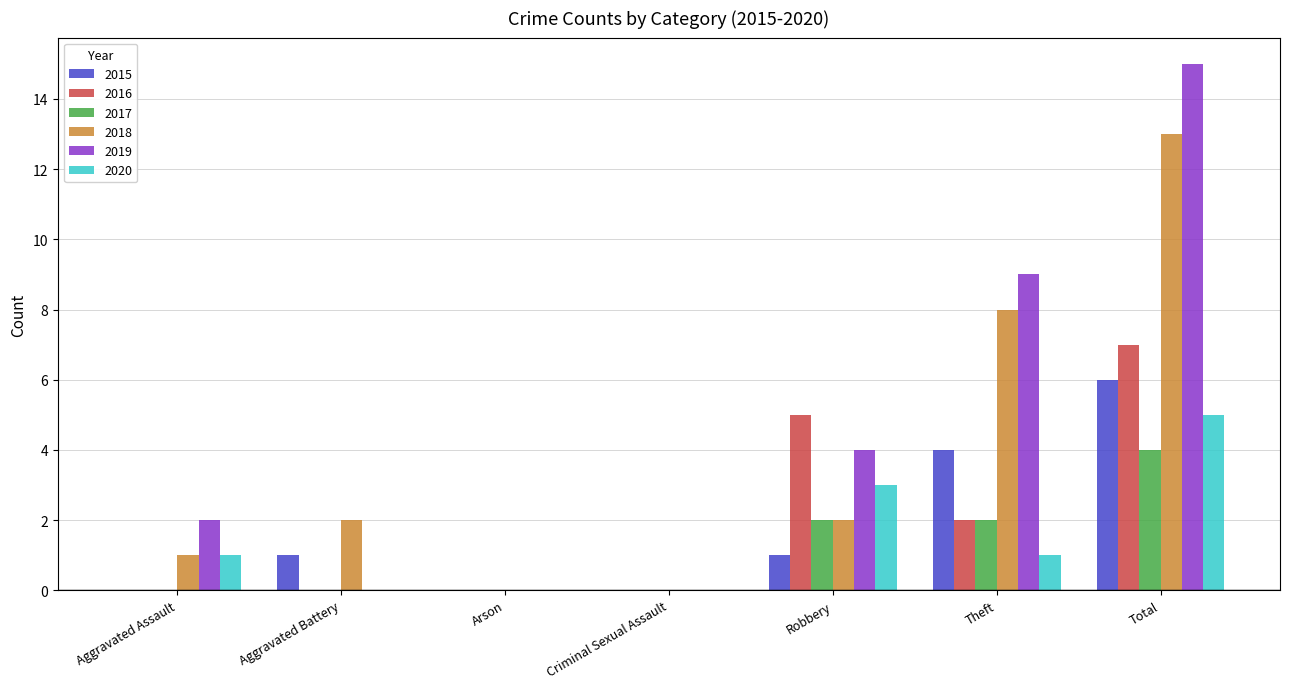

Is the value of 2020 at Aggravated Battery greater than the value of 2016 at Total?

No